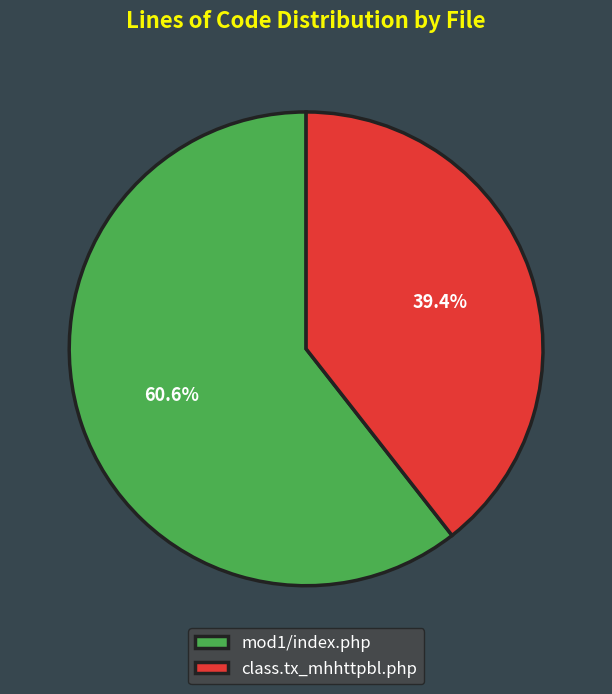

Between mod1/index.php and class.tx_mhhttpbl.php, which is larger?

mod1/index.php